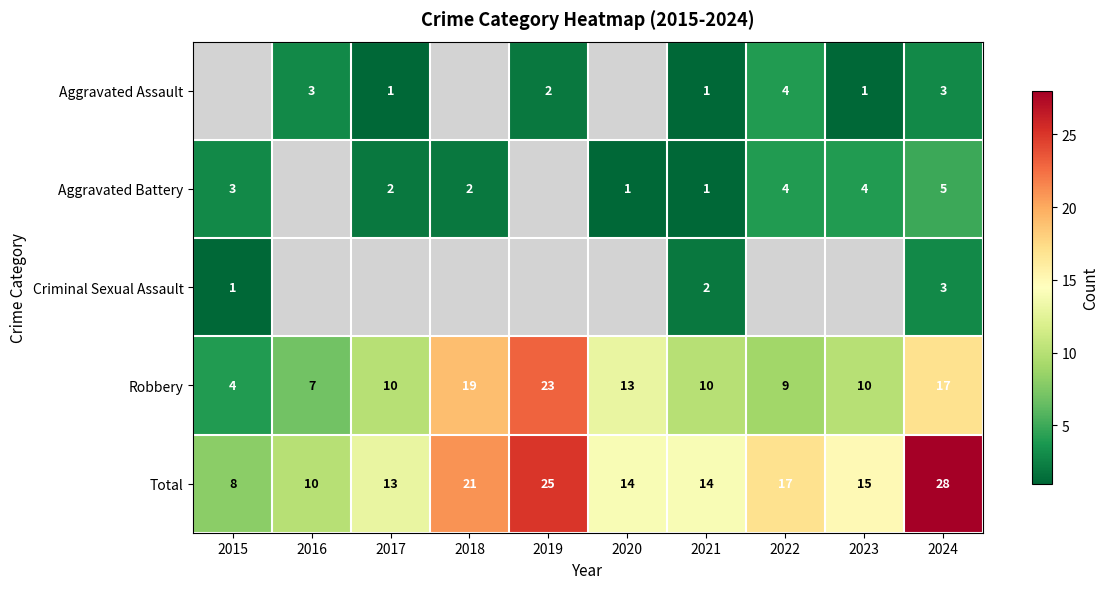

What is the difference between the highest and lowest values at 2022?

13.0